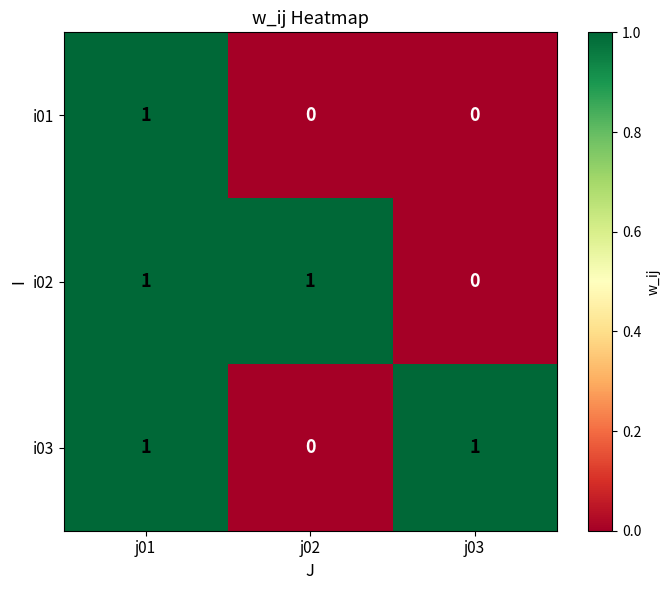

Reading left to right, list all the values displayed in this chart.

i01: 1	0	0
i02: 1	1	0
i03: 1	0	1